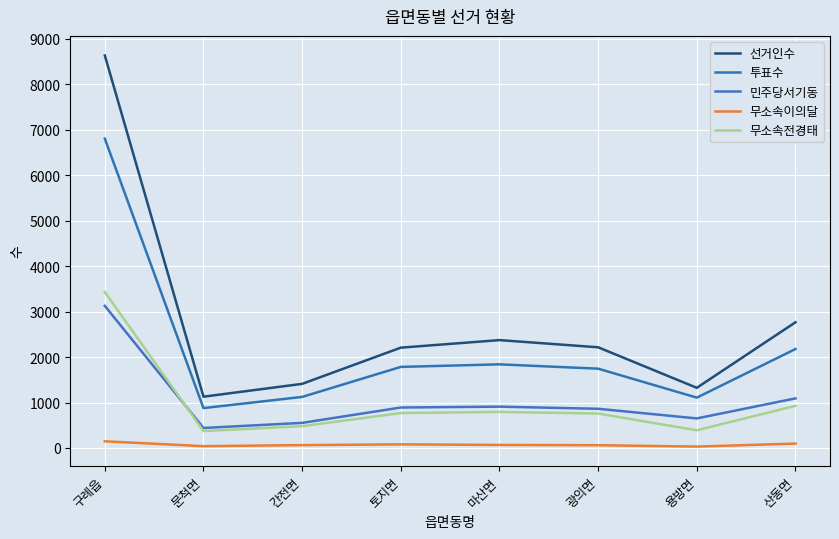

Does the chart display data point markers on the line(s)?

No